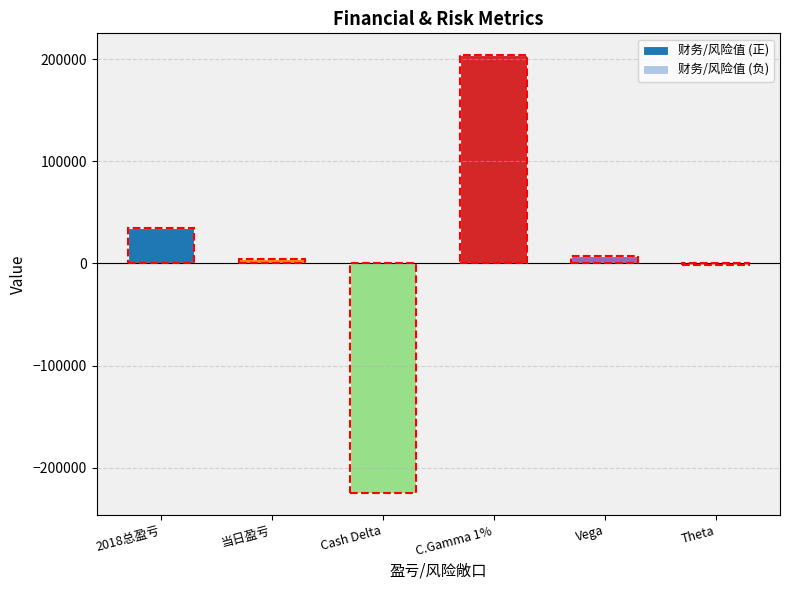

How many groups of bars are there?

6